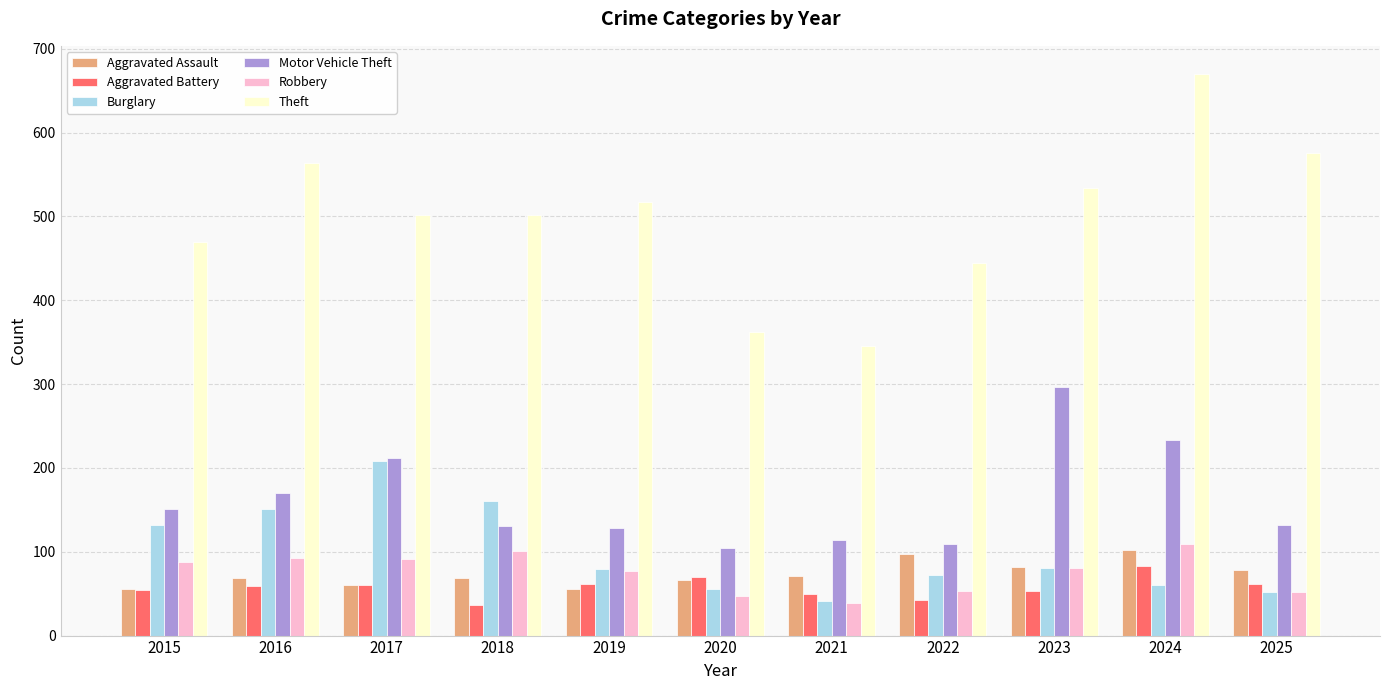

At which category is the sum across all series the highest?

2024